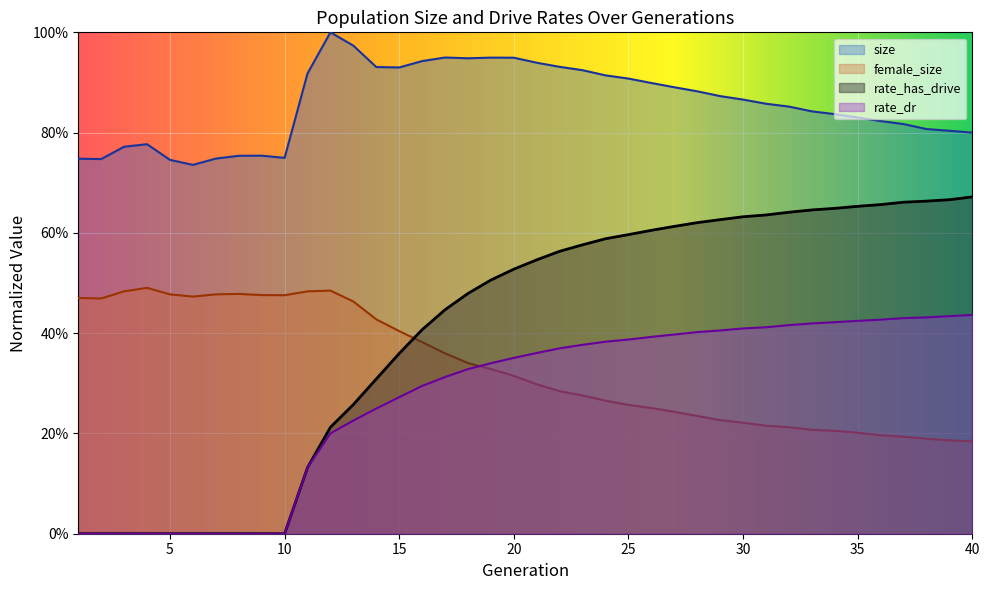

What are all the series names shown in the legend?

size, female_size, rate_has_drive, rate_dr